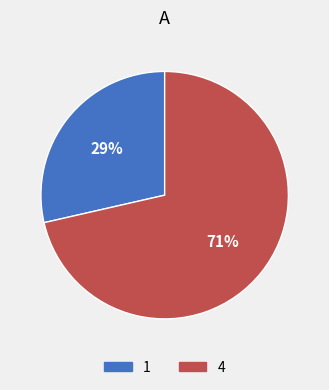

To the nearest percent, what percentage of the pie is 1?

29%